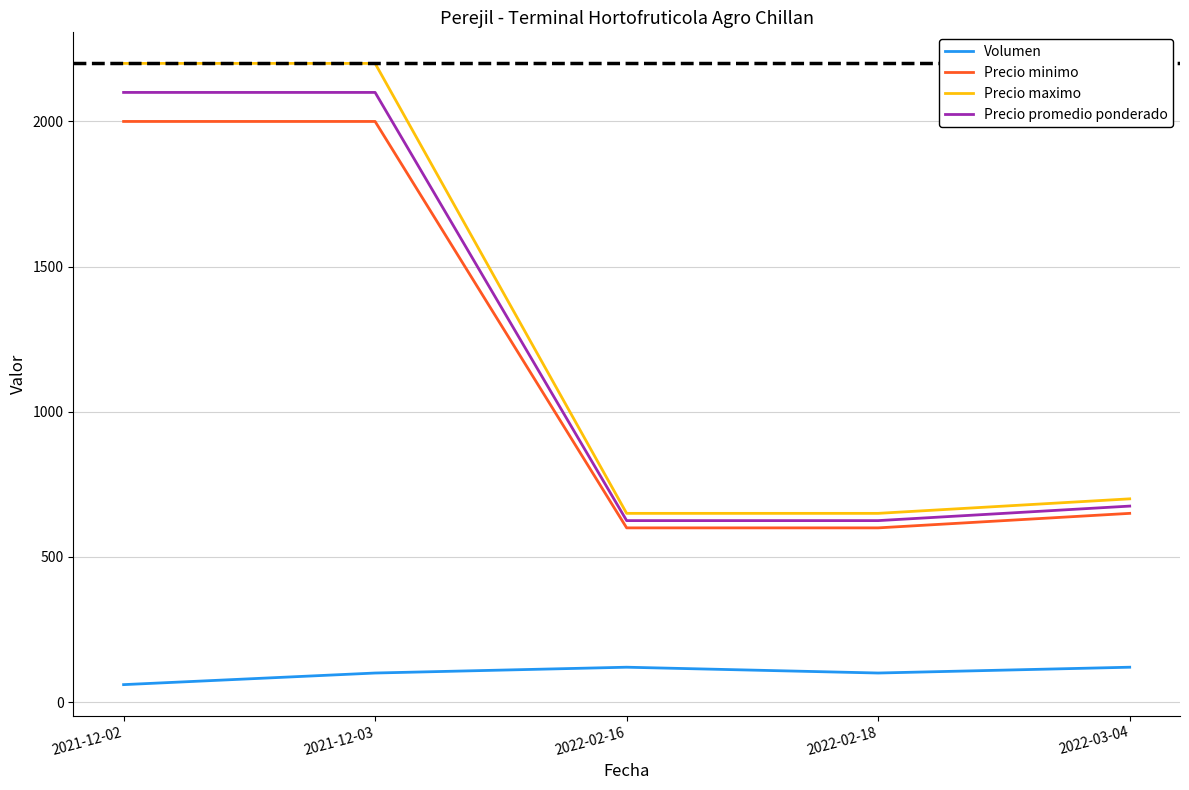

True or false: Precio minimo and Precio maximo cross at least once.

False